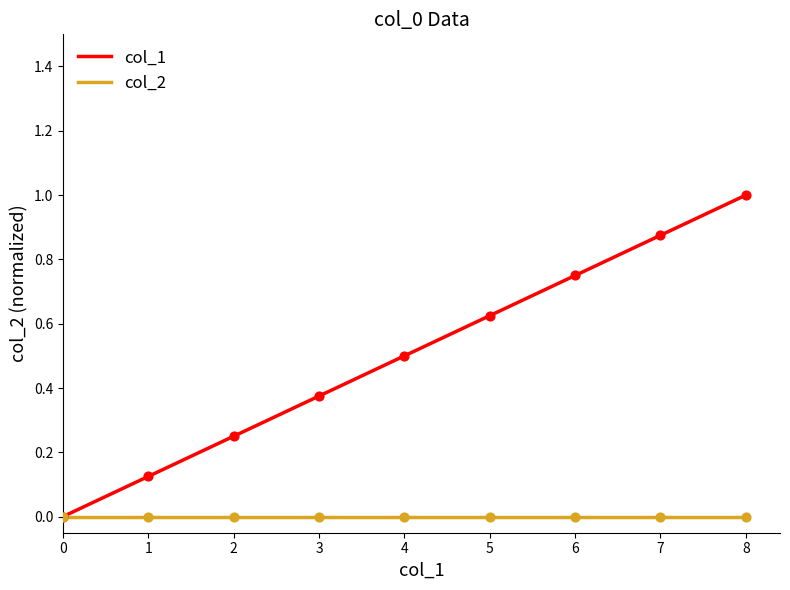

What is the change in value from 3 to 7?

+0.5